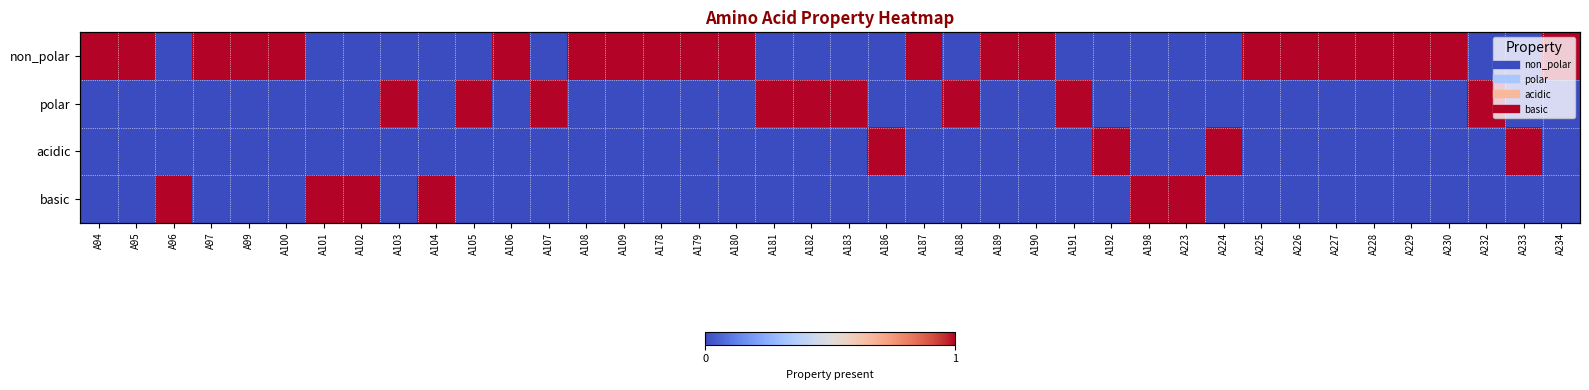

List the labels in order of basic value, smallest first.

A94, A95, A97, A99, A100, A103, A105, A106, A107, A108, A109, A178, A179, A180, A181, A182, A183, A186, A187, A188, A189, A190, A191, A192, A224, A225, A226, A227, A228, A229, A230, A232, A233, A234, A96, A101, A102, A104, A198, A223